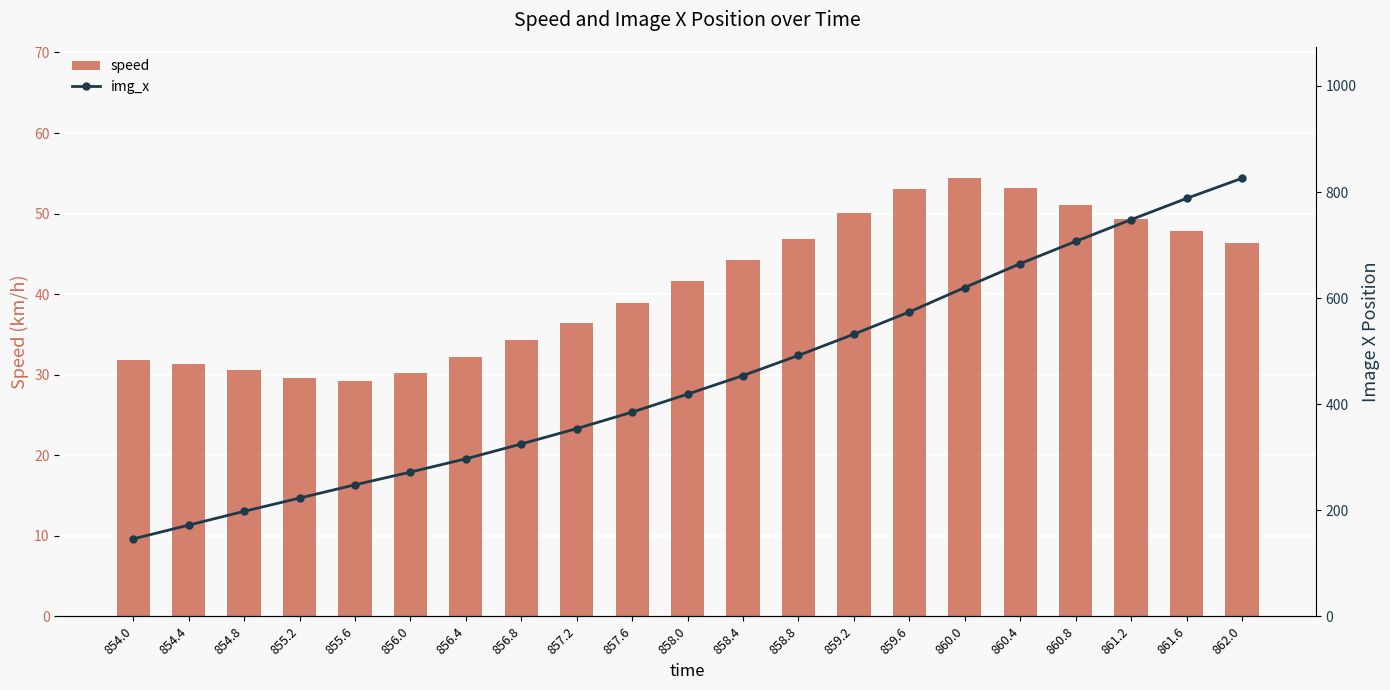

At which label does speed reach its minimum?

855.6